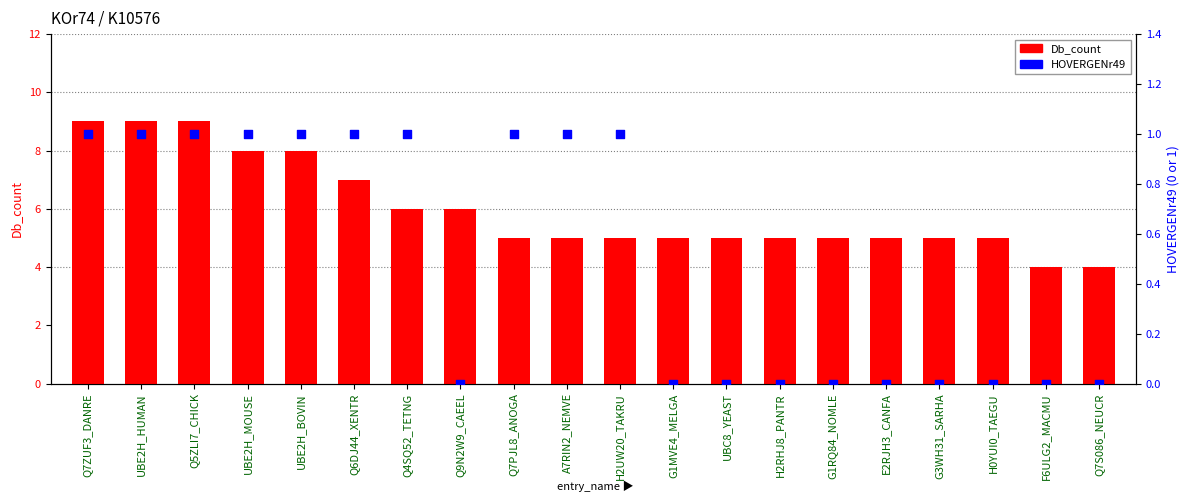

Is the value of HOVERGENr49 at H2RHJ8_PANTR greater than the value of Db_count at Q6DJ44_XENTR?

No